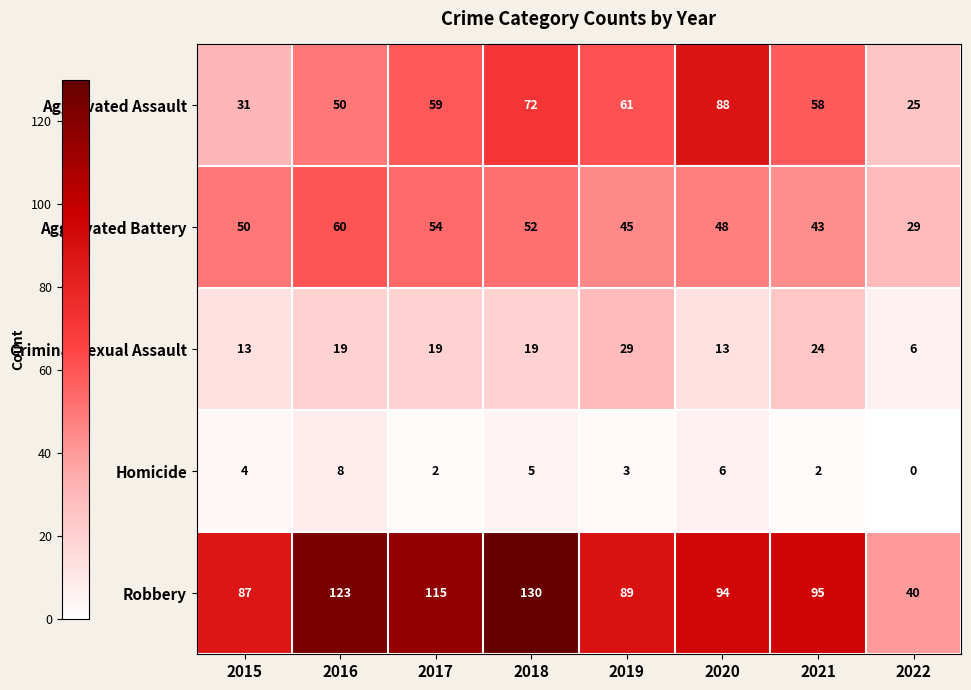

How many distinct data groups are displayed?

5